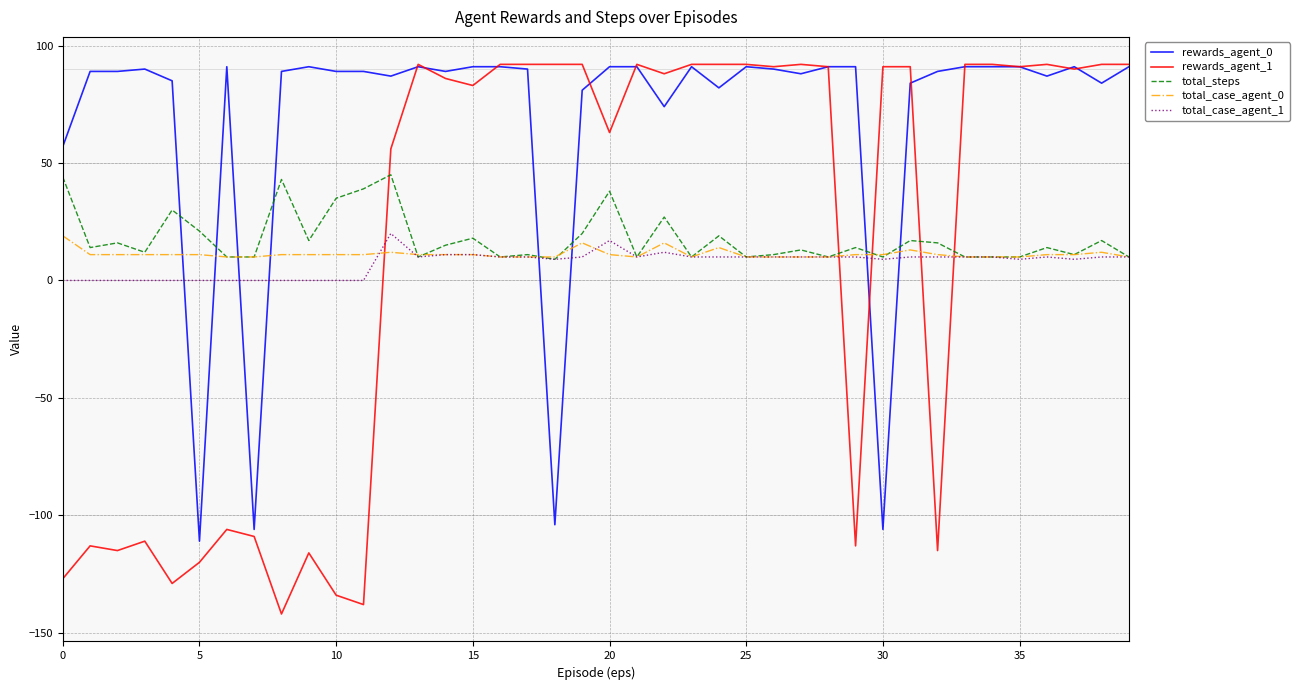

Which series ends up on top after the final intersection of rewards_agent_1 and total_steps?

rewards_agent_1